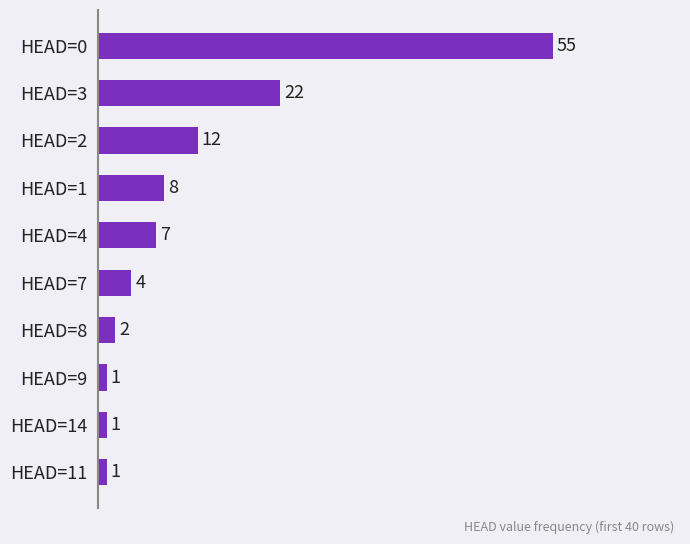

What is the greatest value displayed?

55